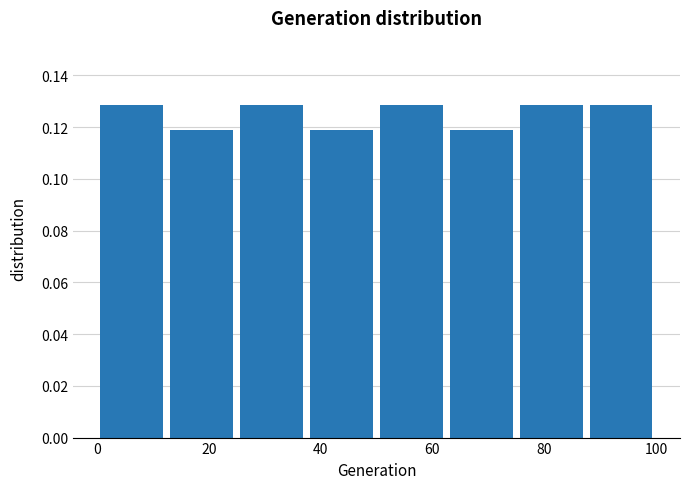

Reading left to right, transcribe this chart: for each bar, give the range it covers on the x-axis and its height. Neither the bar edges nor the heights are printed on the chart, so give them approximately, as read against the axes.

0.0 to 12.5: 0.128
12.5 to 25.0: 0.118
25.0 to 37.5: 0.128
37.5 to 50.0: 0.118
50.0 to 62.5: 0.128
62.5 to 75.0: 0.118
75.0 to 87.5: 0.128
87.5 to 100.0: 0.128